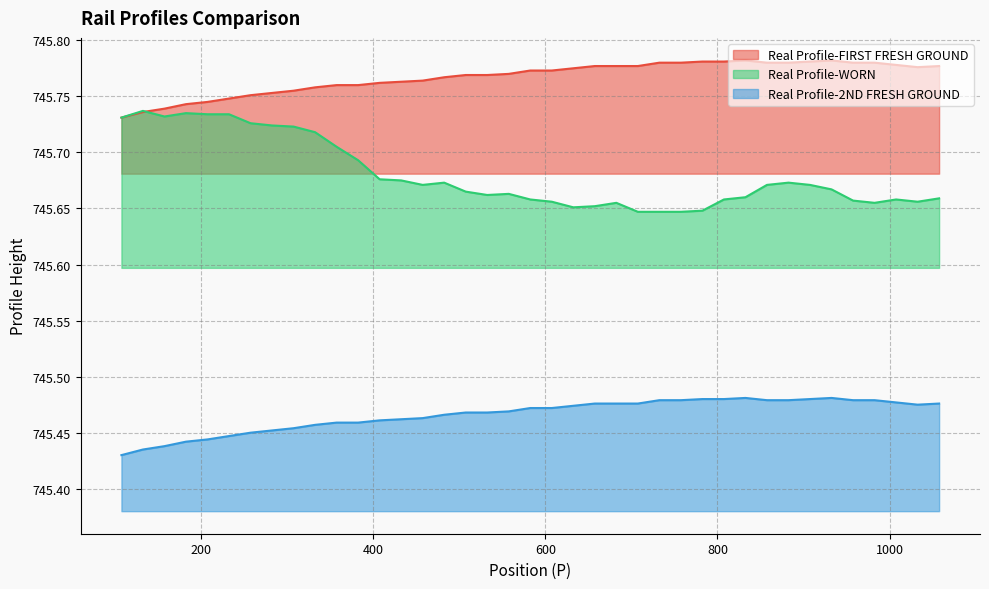

Which series has the largest total across all categories?

Real Profile-FIRST FRESH GROUND